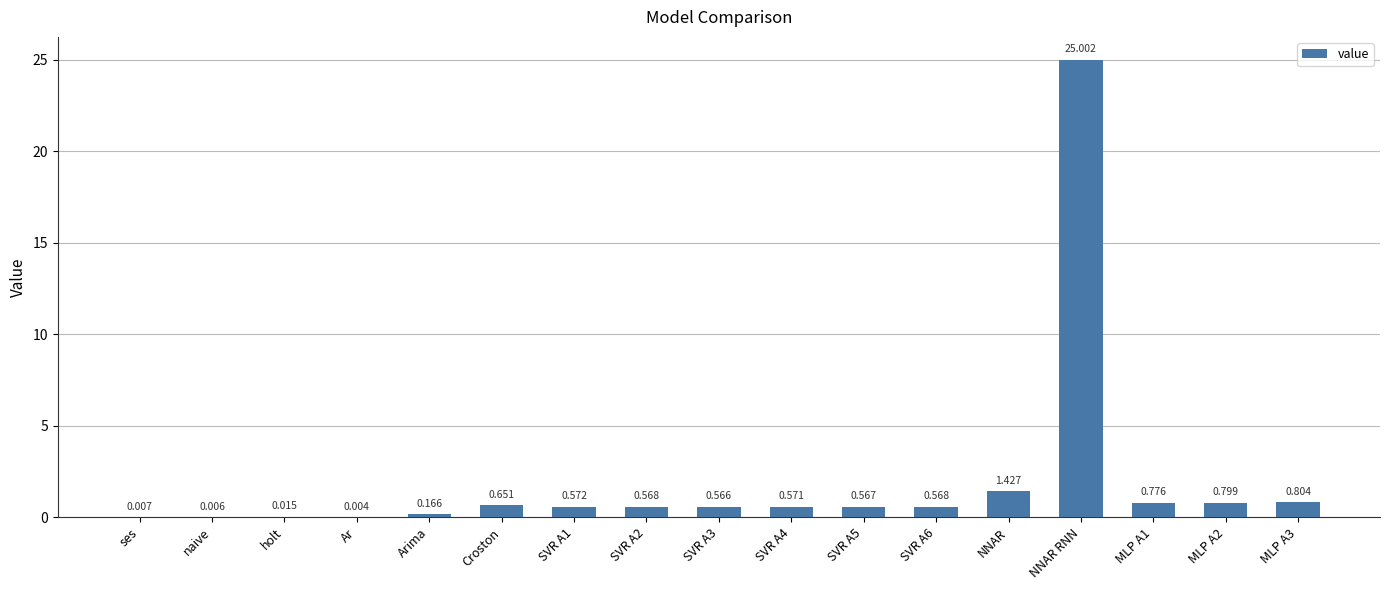

What is the change in value from NNAR RNN to MLP A2?

-24.2